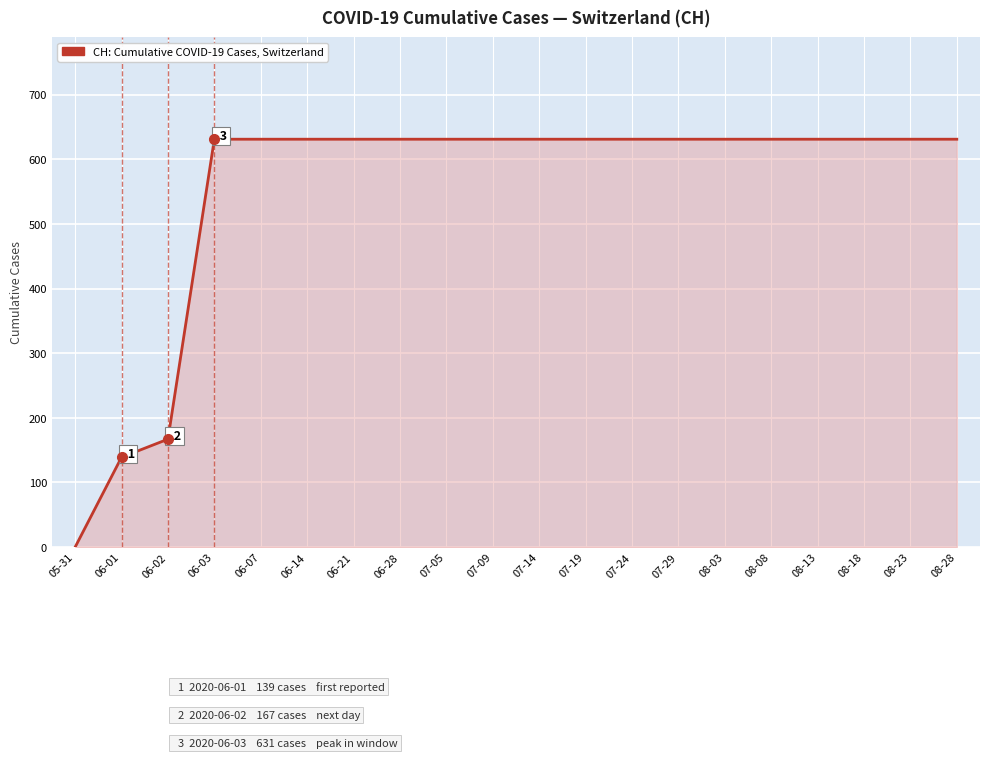

What is the maximum value shown in the chart?

631